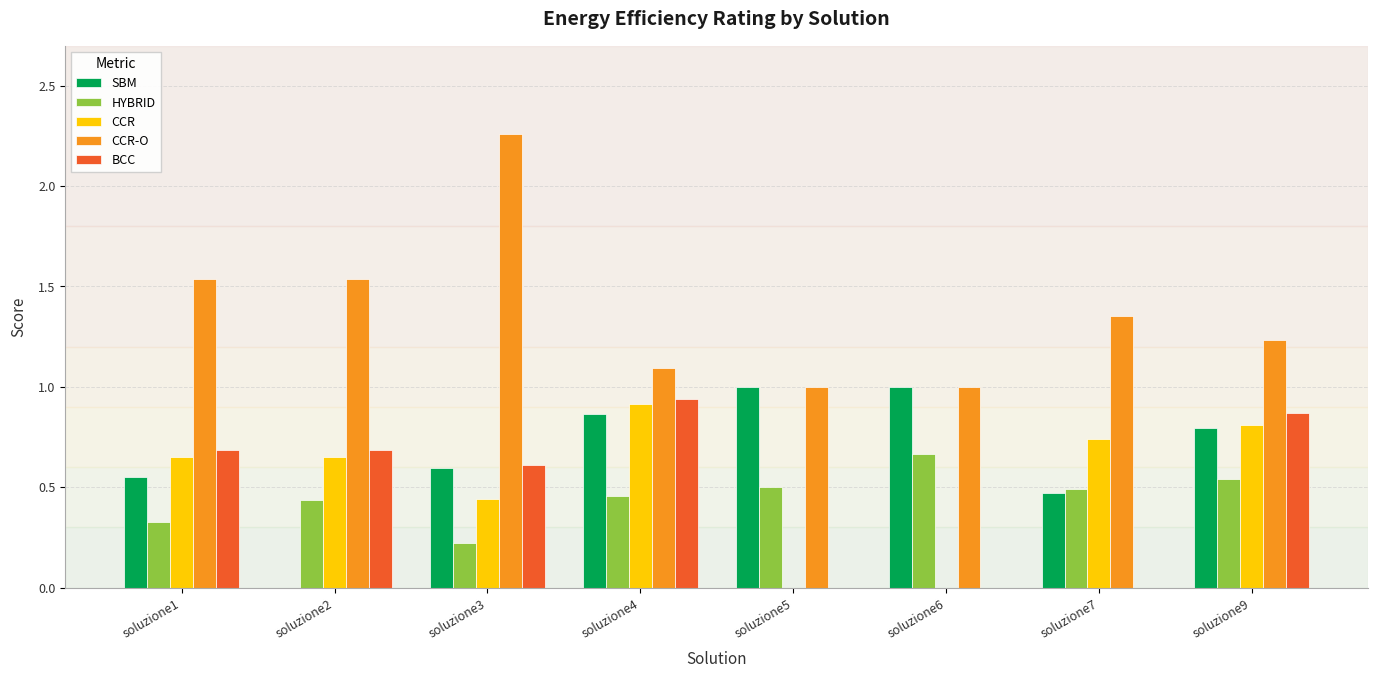

The CCR series shows -0.6 at soluzione5. True or false?

False